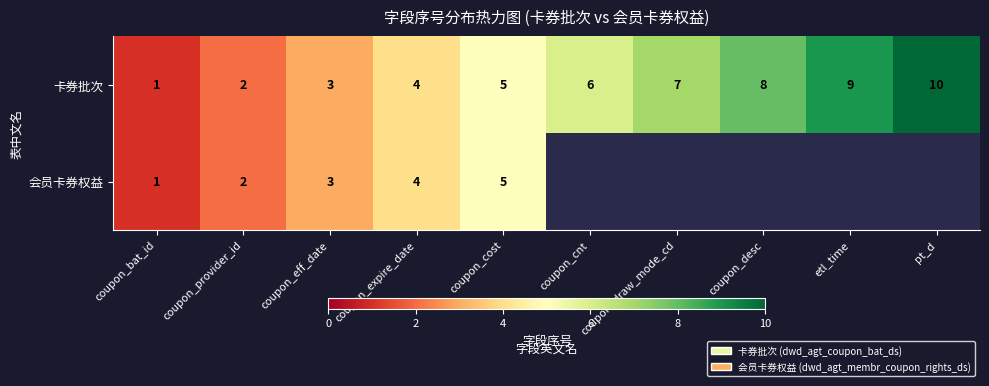

What is the sum of the 卡券批次 values at coupon_desc and coupon_bat_id?

9